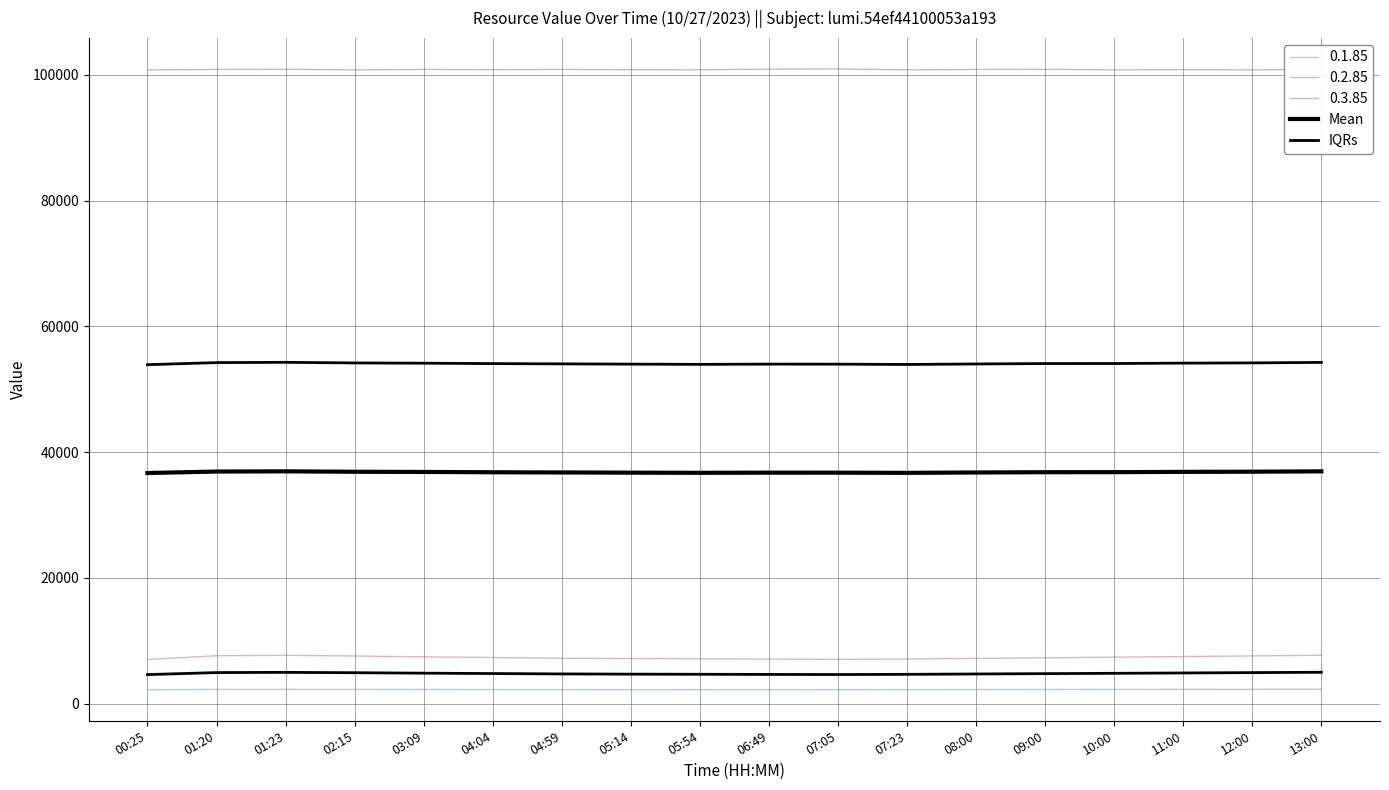

The value of IQRs at 08:00 is 4727.5. True or false?

True